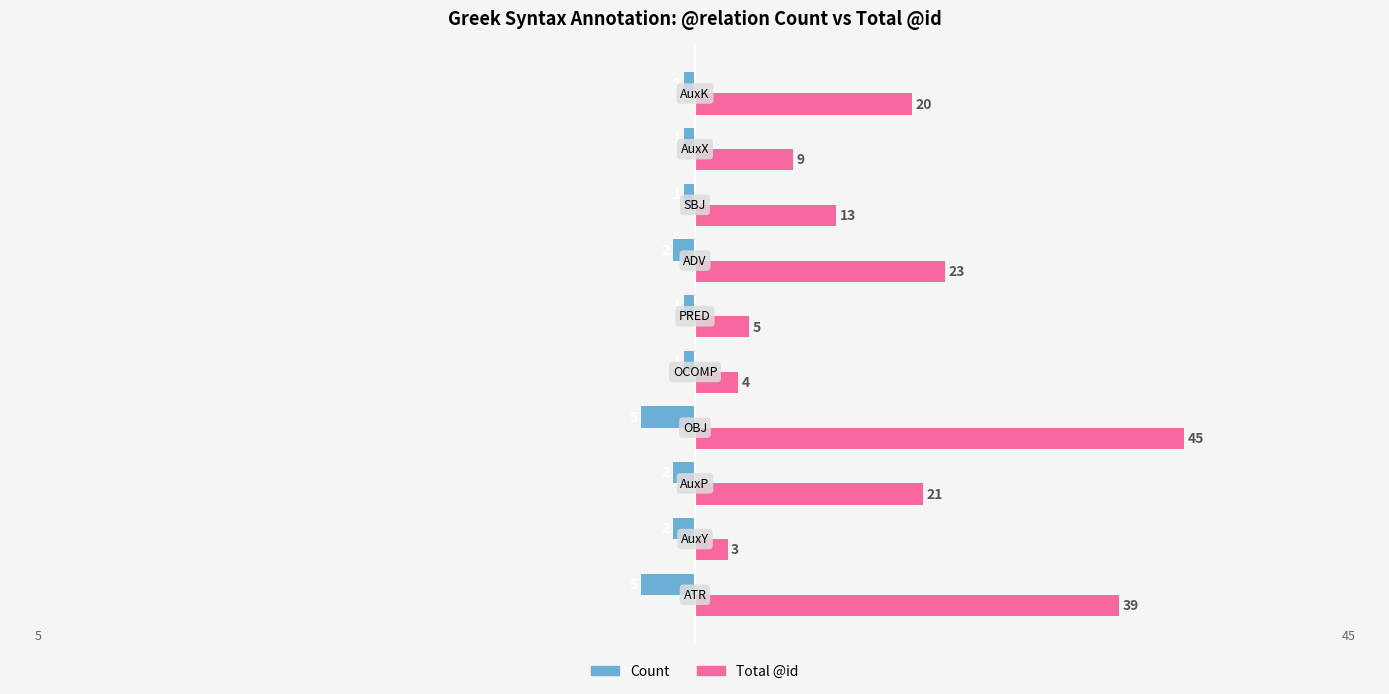

List the series in order of their overall mean, lowest first.

Count, Total @id